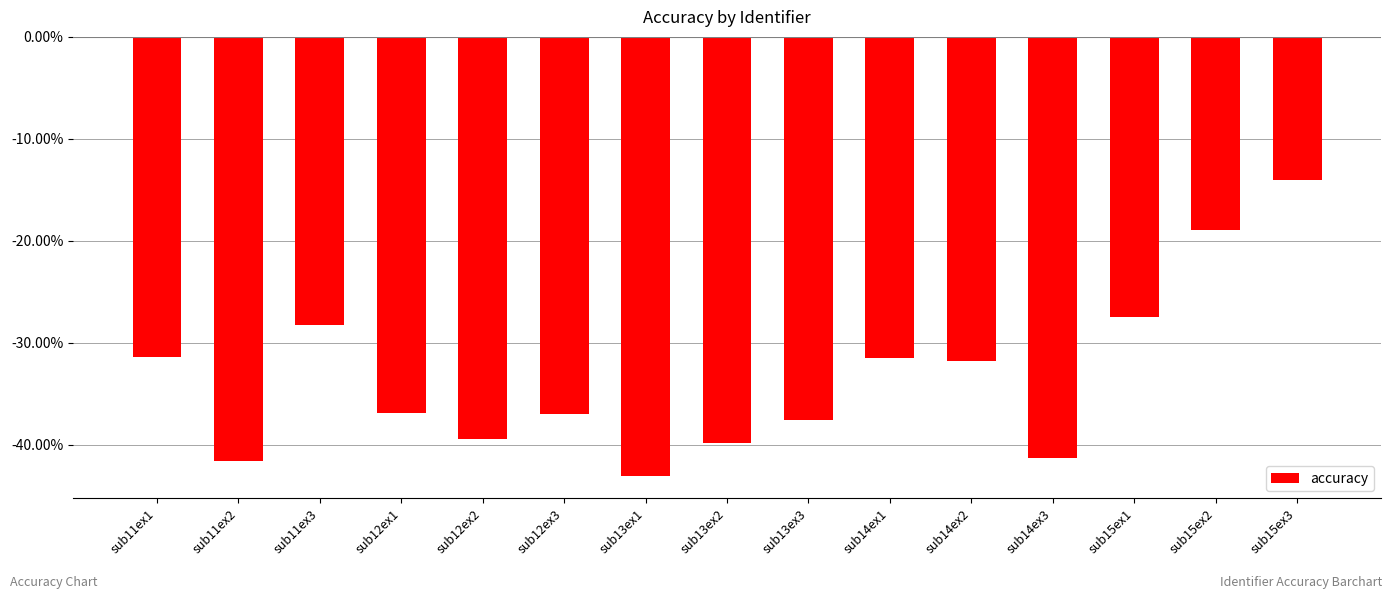

What is the minimum value shown in the chart?

-43.1